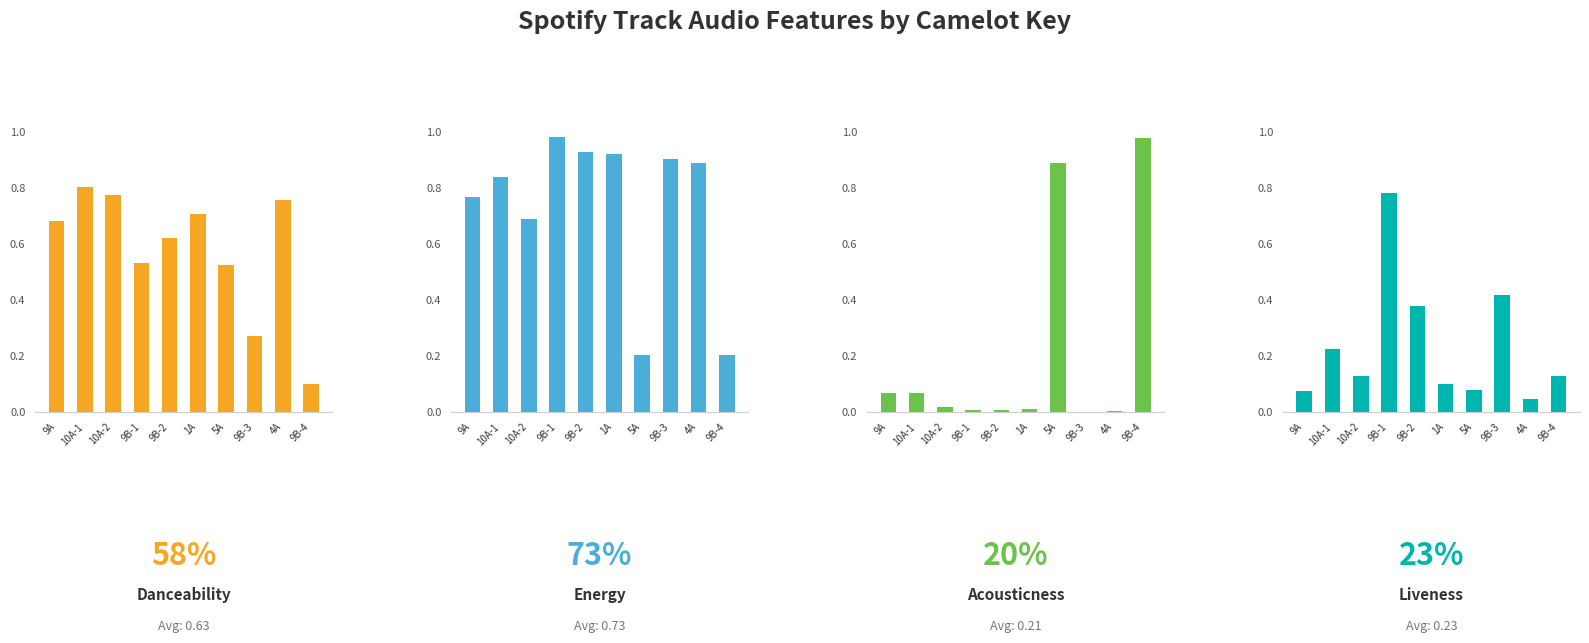

Rank the categories by energy value from lowest to highest.

9B-4, 5A, 10A-2, 9A, 10A-1, 4A, 9B-3, 1A, 9B-2, 9B-1